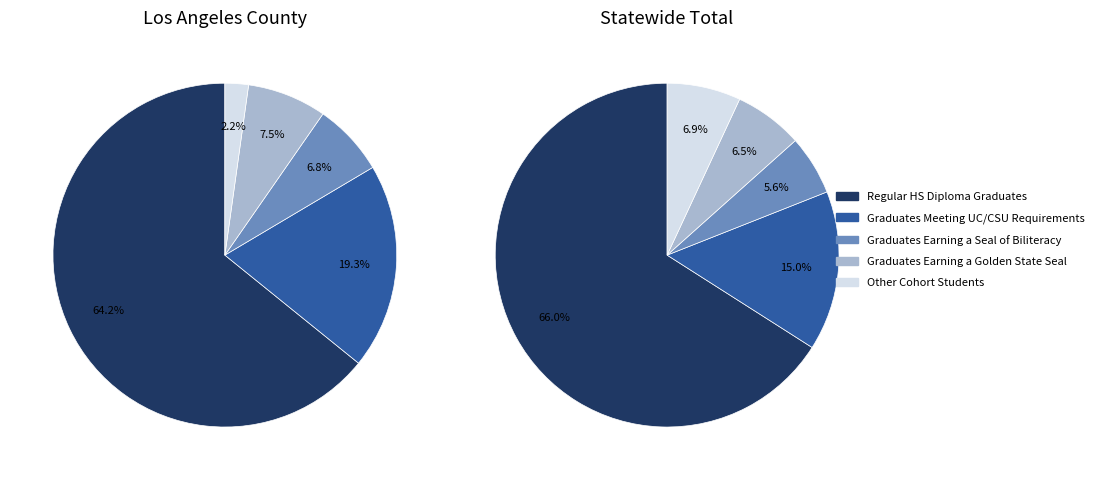

To the nearest percent, what is the difference between the largest and smallest slice percentages?

60%